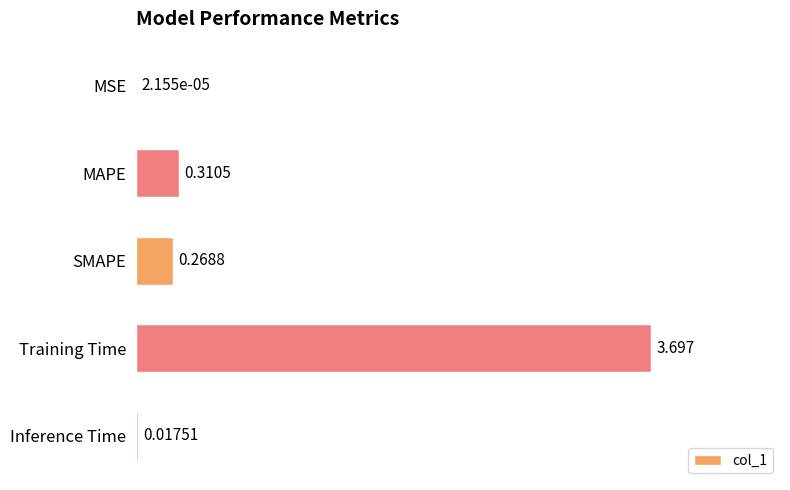

Which label corresponds to the largest value in the chart?

Training Time